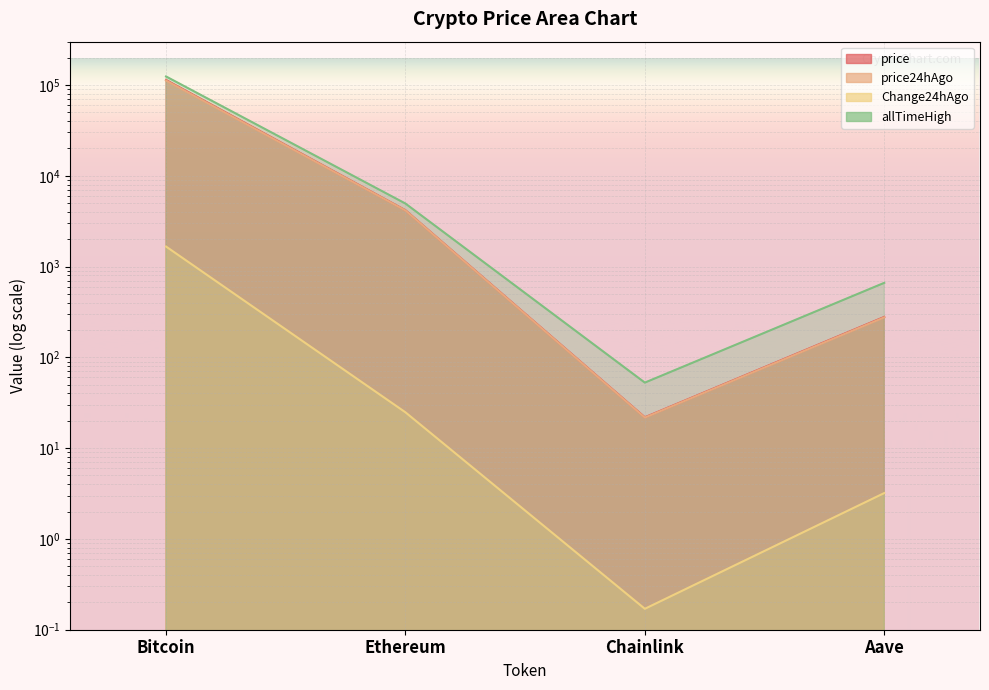

True or false: price and Change24hAgo cross at least once.

False